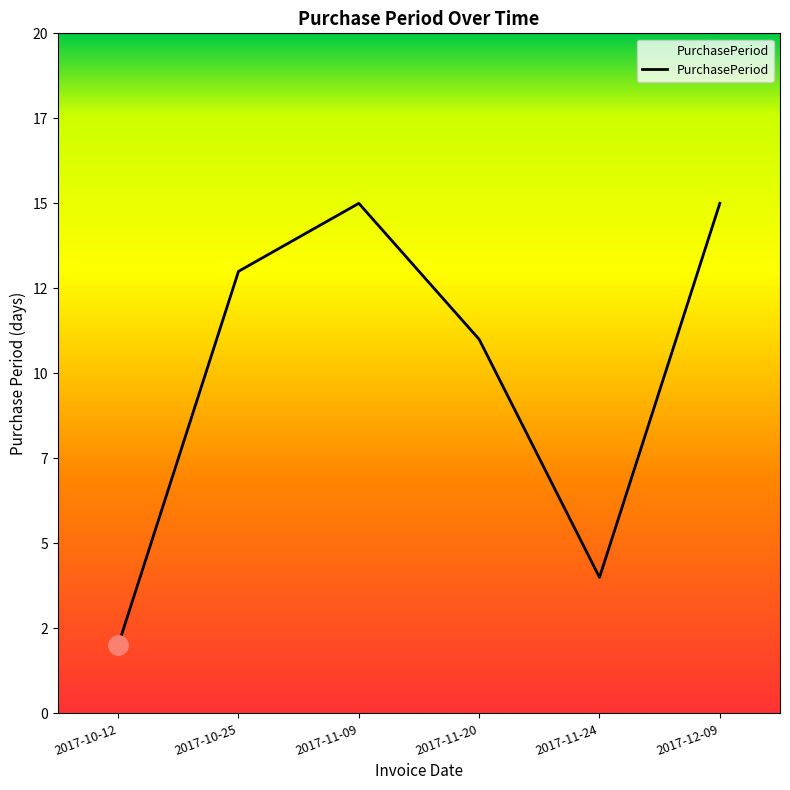

Where does the data first go above 13?

2017-11-09